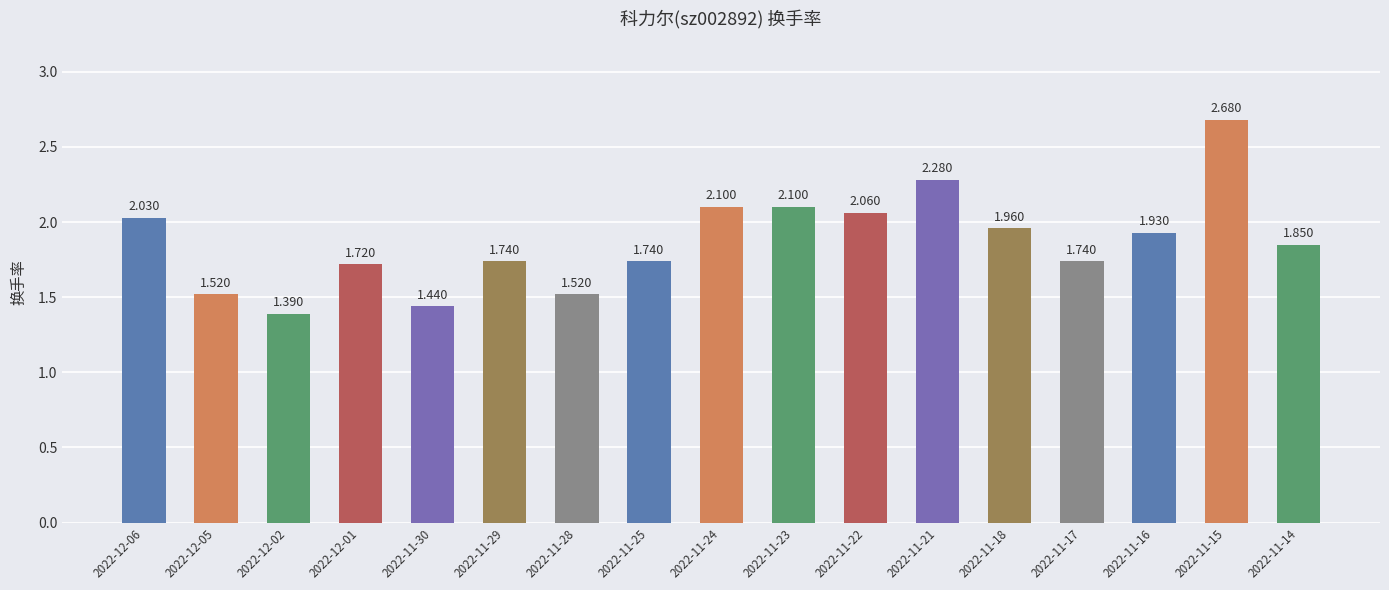

The value at 2022-11-28 is 1.0. True or false?

False